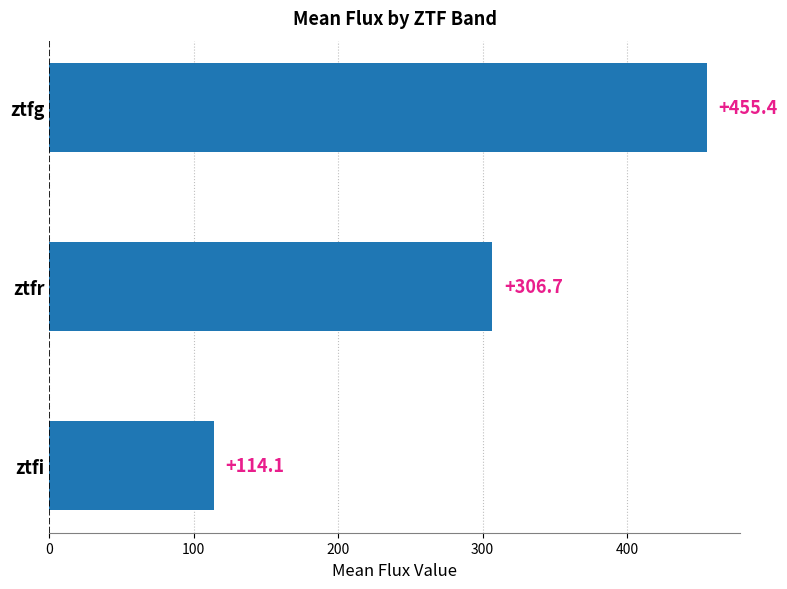

List the labels in order of value, smallest first.

ztfi, ztfr, ztfg